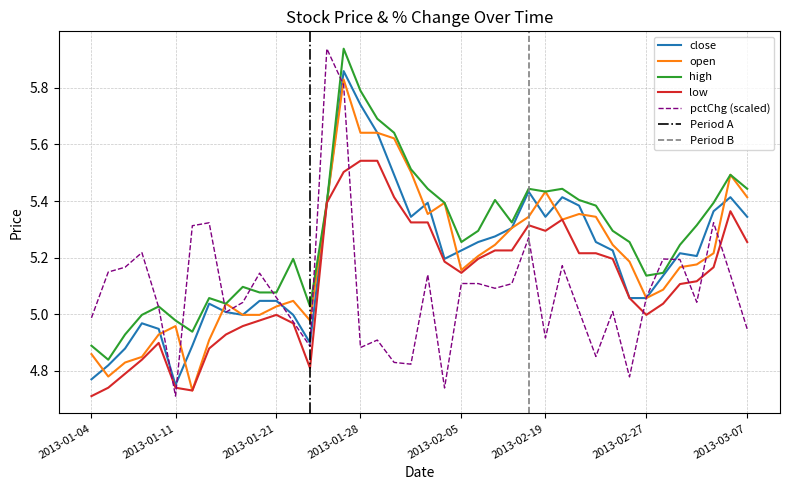

Is it true that low equals 5.3 at 2013-01-31?

True